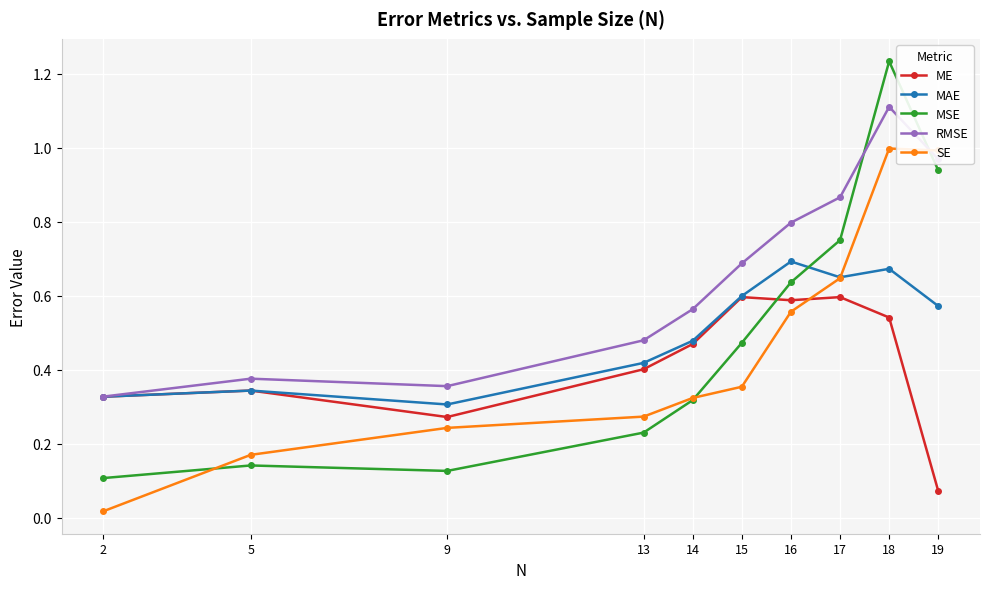

Reading right to left, extract all data points from this chart.

ME: 2=0.3	5=0.3	9=0.3	13=0.4	14=0.5	15=0.6	16=0.6	17=0.6	18=0.5	19=0.1
MAE: 2=0.3	5=0.3	9=0.3	13=0.4	14=0.5	15=0.6	16=0.7	17=0.6	18=0.7	19=0.6
MSE: 2=0.1	5=0.1	9=0.1	13=0.2	14=0.3	15=0.5	16=0.6	17=0.8	18=1.2	19=0.9
RMSE: 2=0.3	5=0.4	9=0.4	13=0.5	14=0.6	15=0.7	16=0.8	17=0.9	18=1.1	19=1.0
SE: 2=0.0	5=0.2	9=0.2	13=0.3	14=0.3	15=0.4	16=0.6	17=0.6	18=1.0	19=1.0